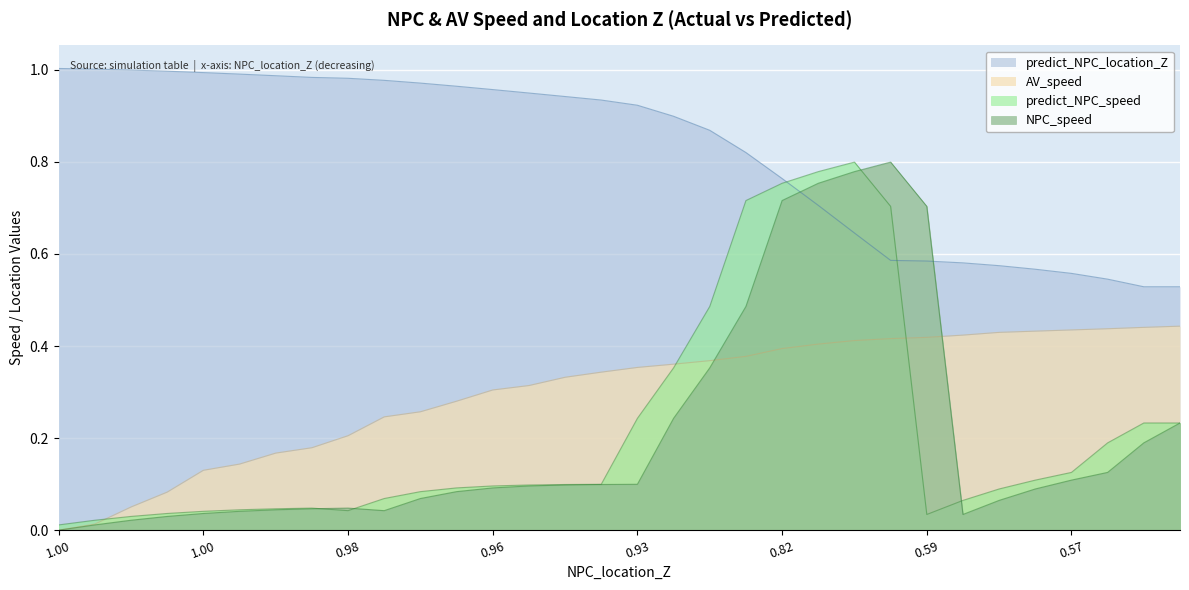

Rank the series by their maximum value, from highest to lowest.

predict_NPC_location_Z, NPC_speed, predict_NPC_speed, AV_speed